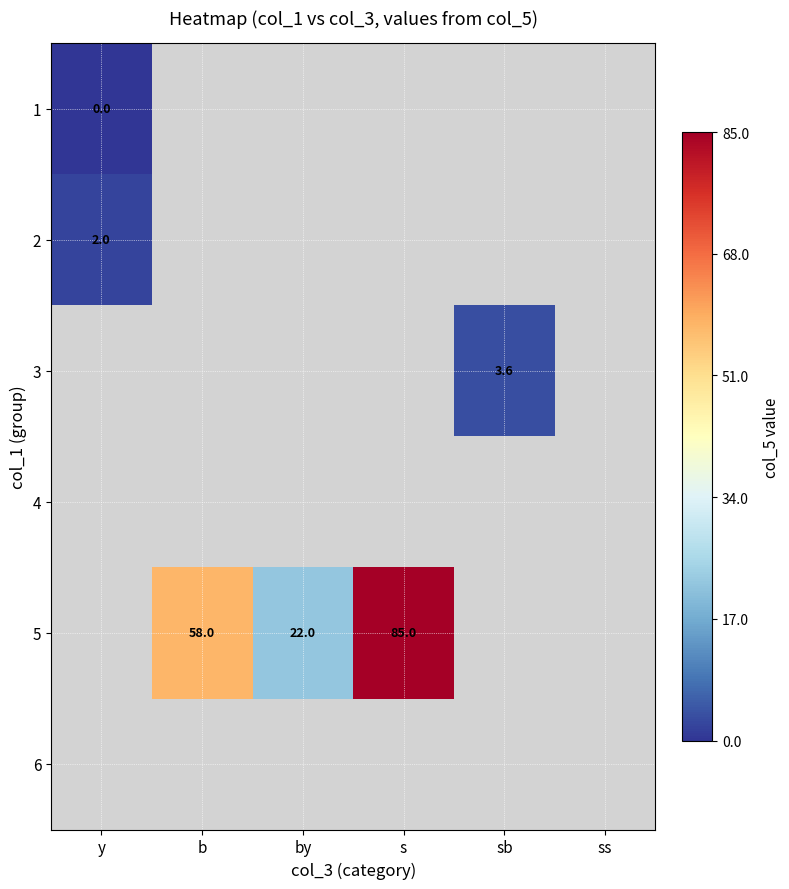

True or false: 5 has a value of 85.0 at s.

True